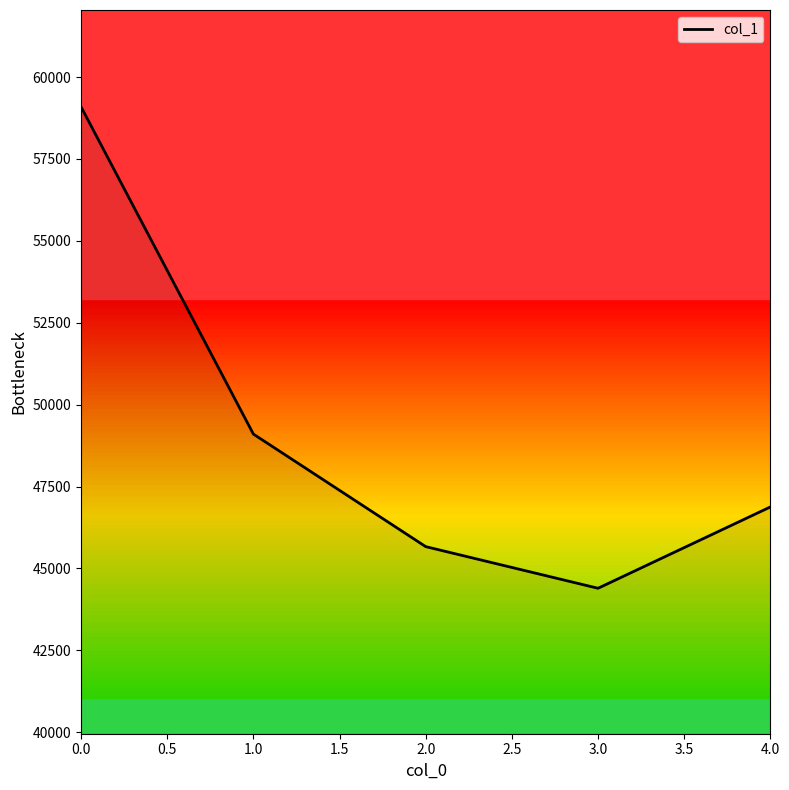

At which category does the chart reach its minimum across all series?

3.0